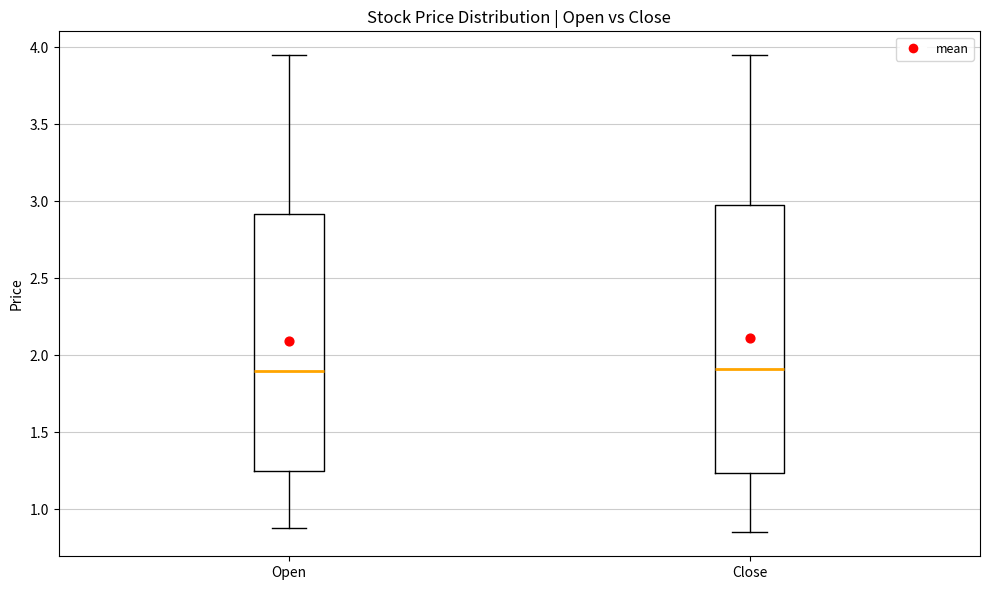

Which box is the tallest, from its lower edge to its upper edge?

Close